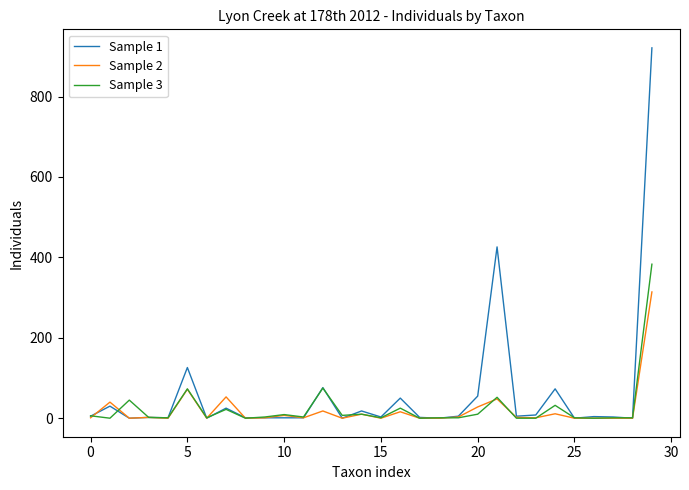

Which series has the largest range (max minus min)?

Sample 1